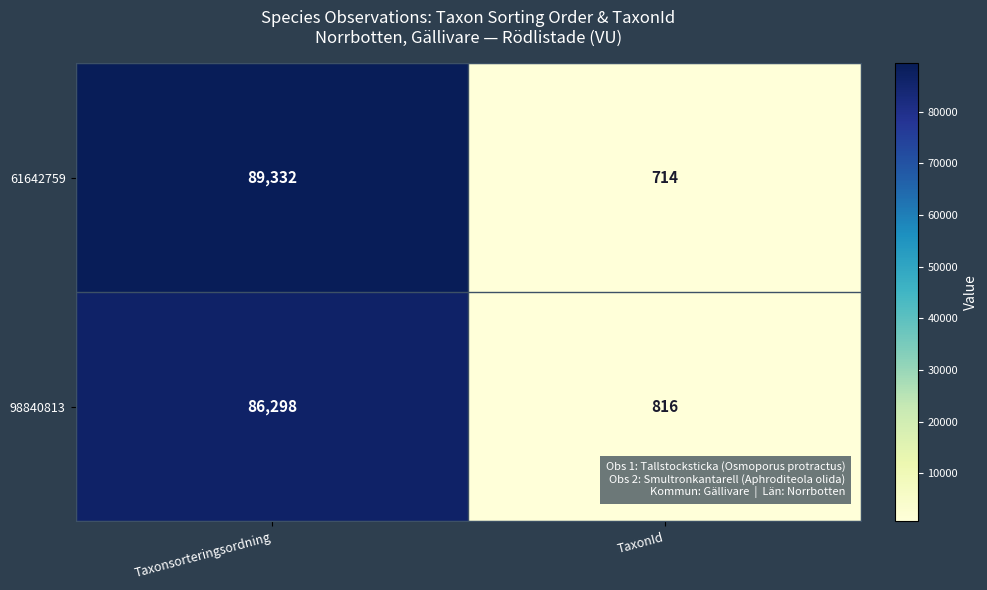

Reading right to left, what are all the values shown in this chart?

61642759: 714	89332
98840813: 816	86298